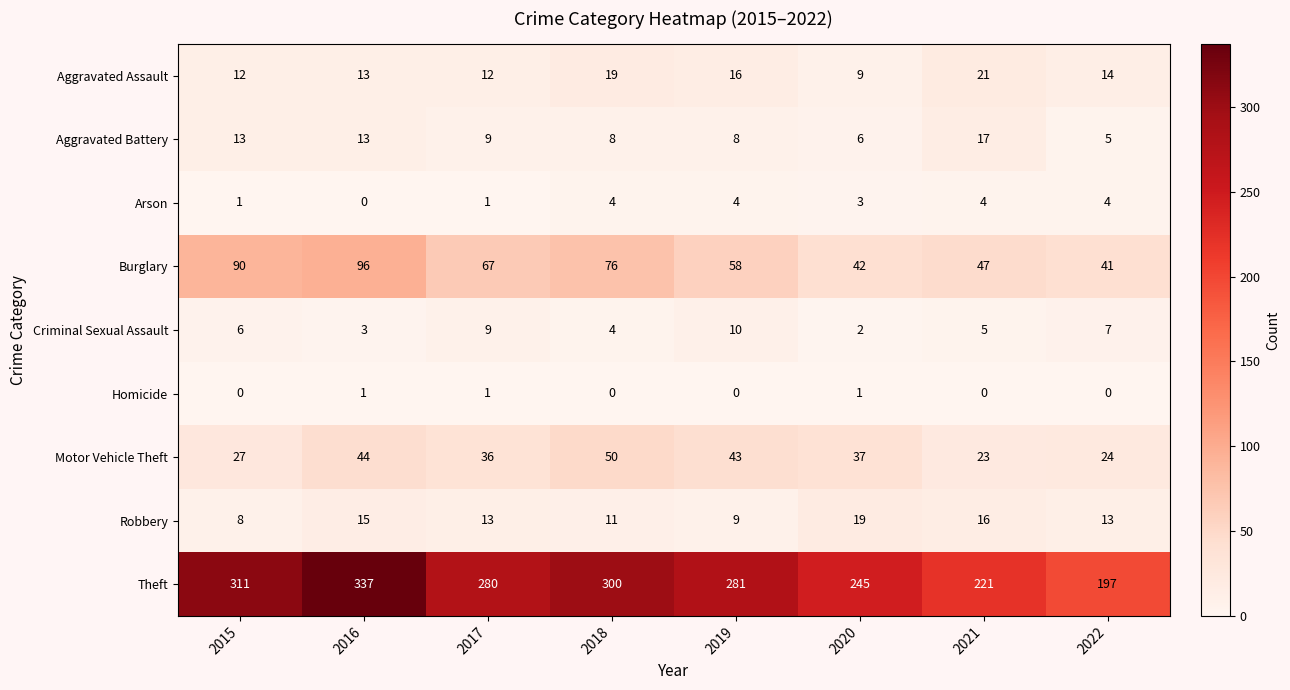

How many data points does each series have?

8